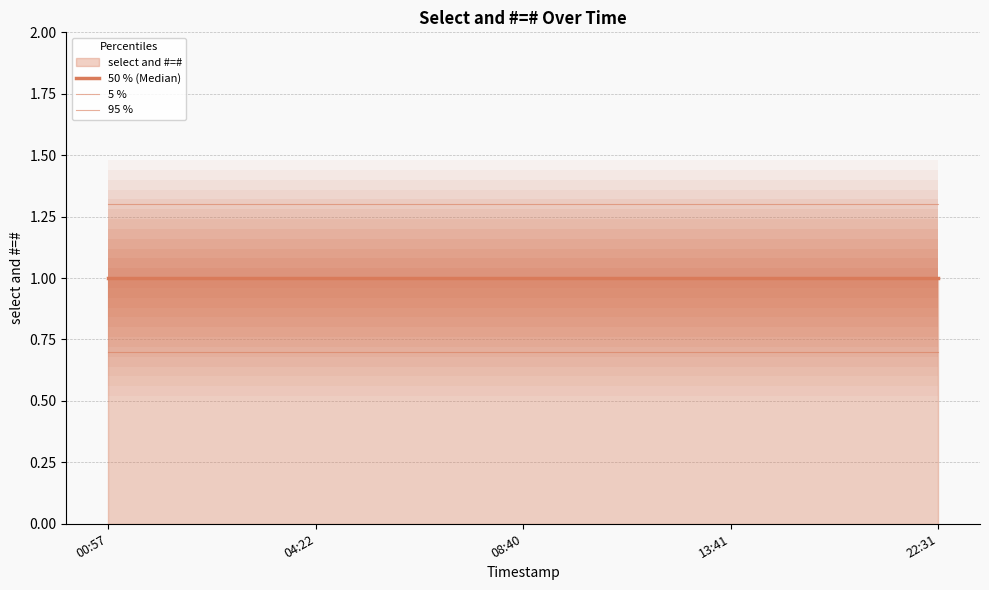

What is the difference between the highest and lowest values at 08:40?

0.6